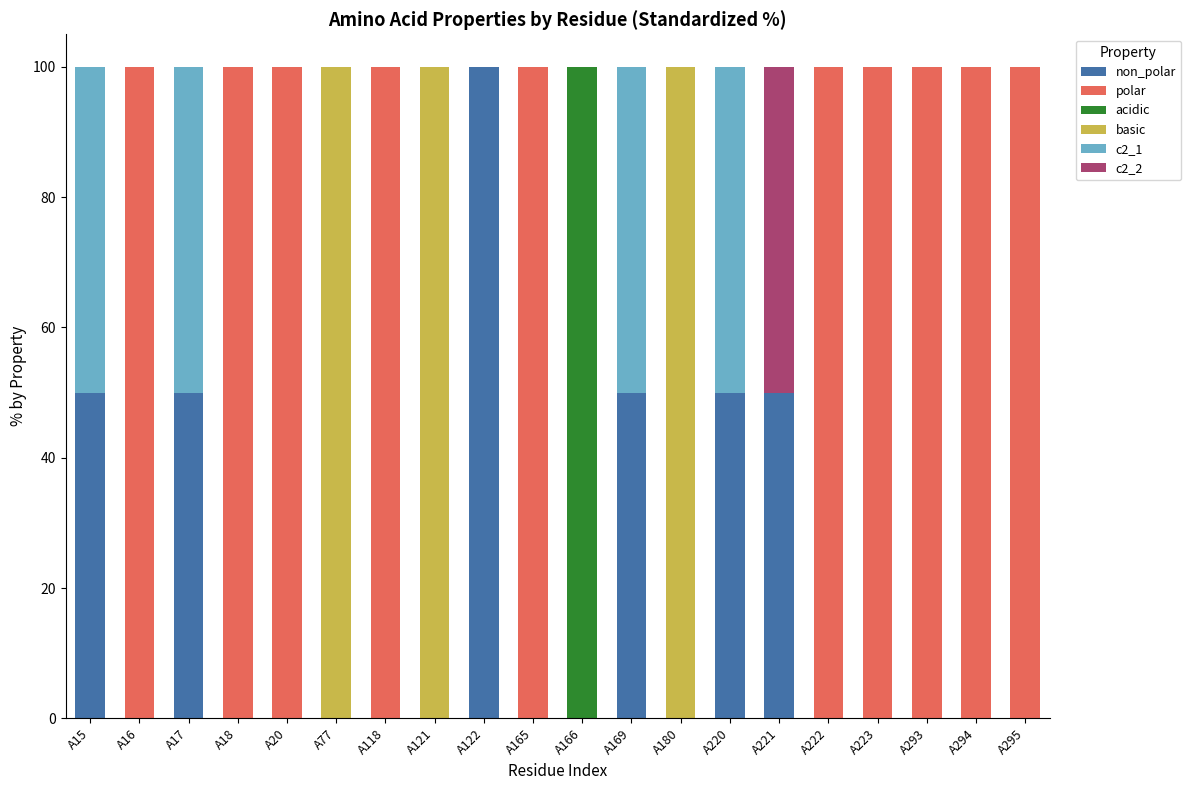

How many series are shown in this chart?

6